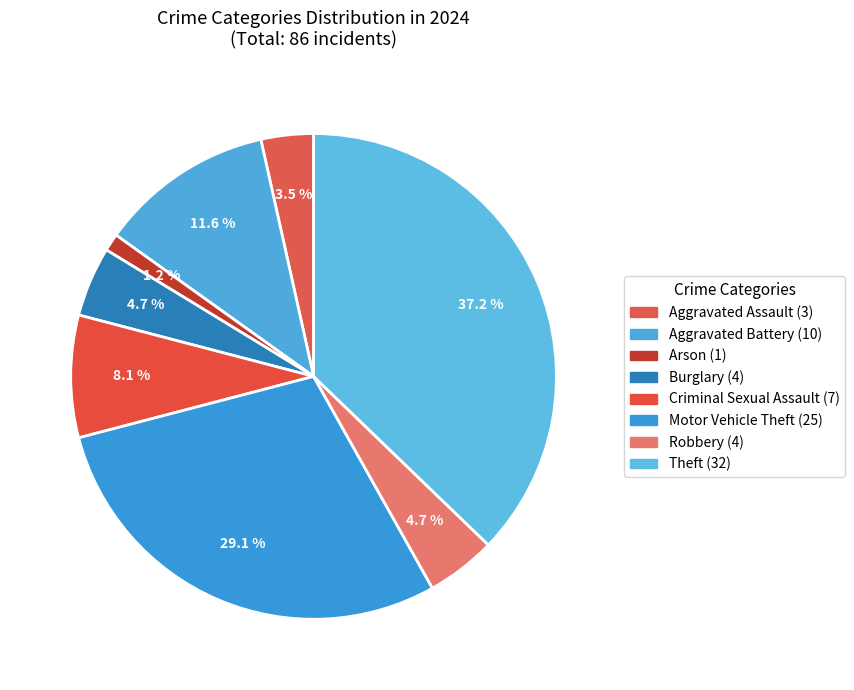

Is there any slice that represents more than half of the pie?

No